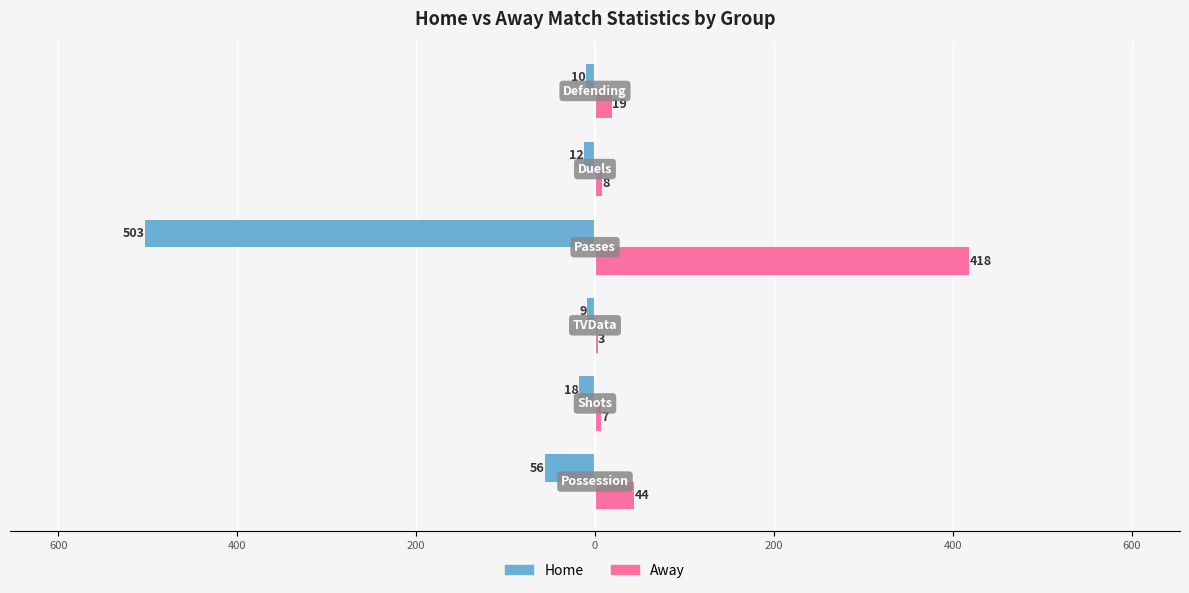

What are all the series names shown in the legend?

Home, Away